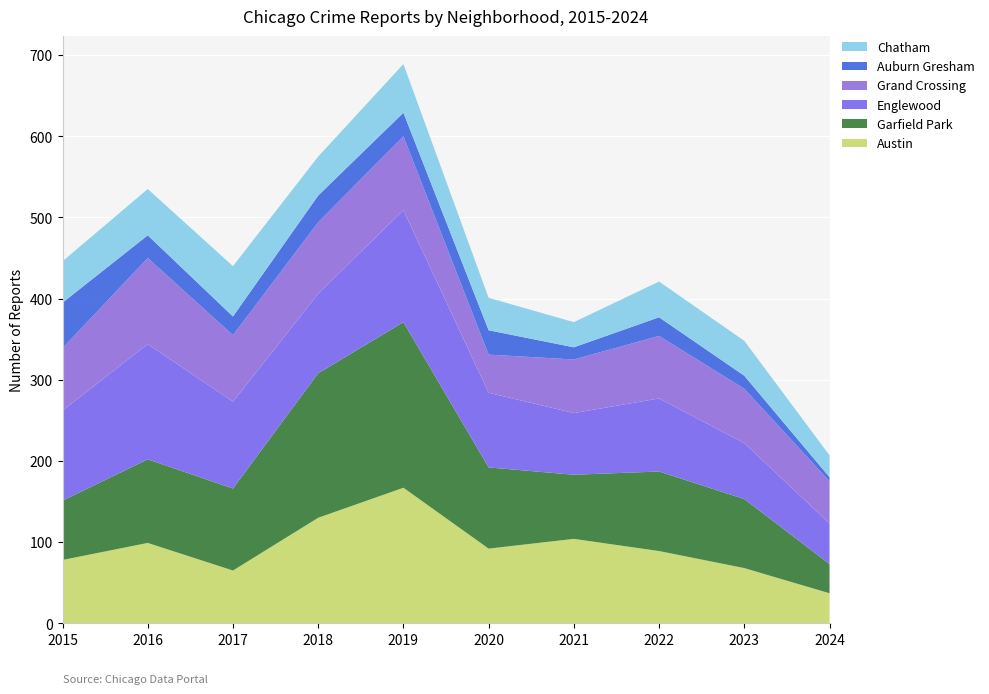

Reading left to right, extract all data points from this chart.

Austin: 78	99	65	130	167	92	104	89	68	37
Garfield Park: 73	103	101	178	204	100	79	98	85	36
Englewood: 111	142	107	98	138	92	76	90	69	50
Grand Crossing: 77	106	82	88	91	47	66	77	67	52
Auburn Gresham: 56	28	23	33	29	30	15	23	16	5
Chatham: 51	57	62	48	60	40	31	44	43	27